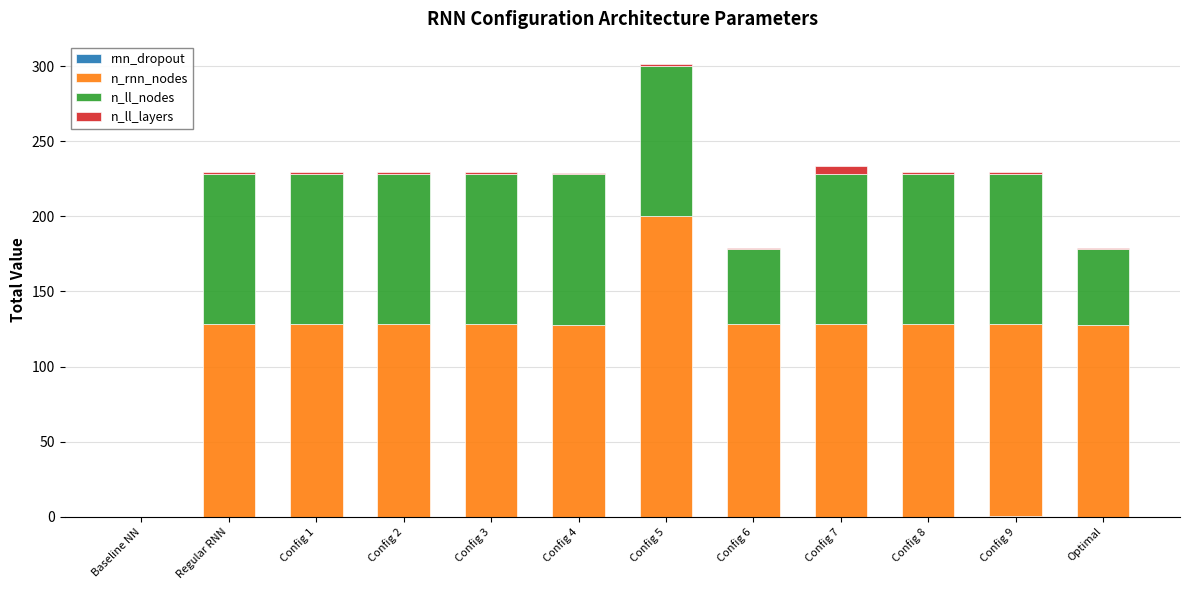

At which category is the sum across all series the highest?

Config 5